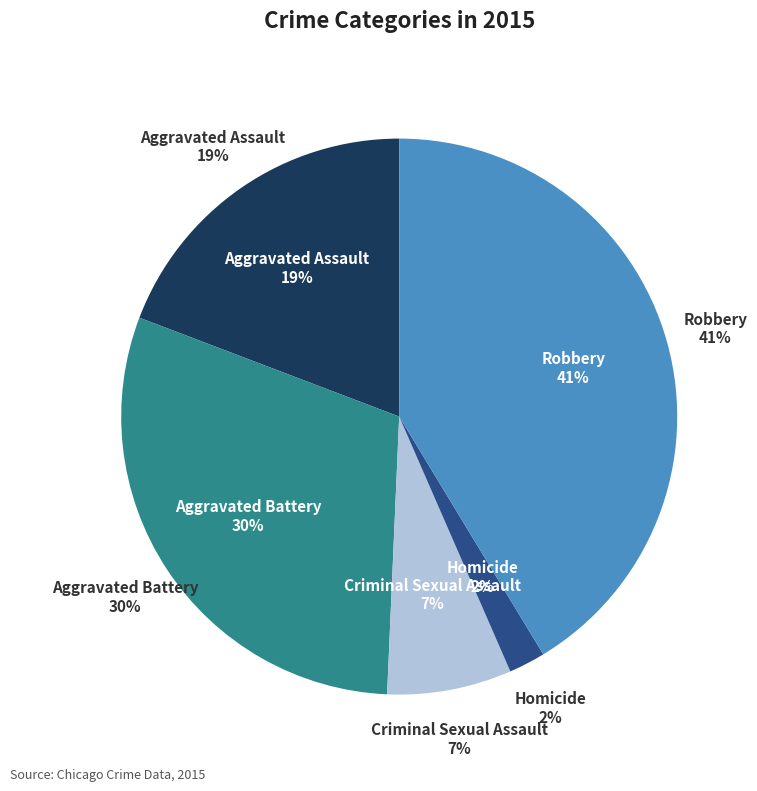

True or false: Criminal Sexual Assault accounts for 7% of the total.

True